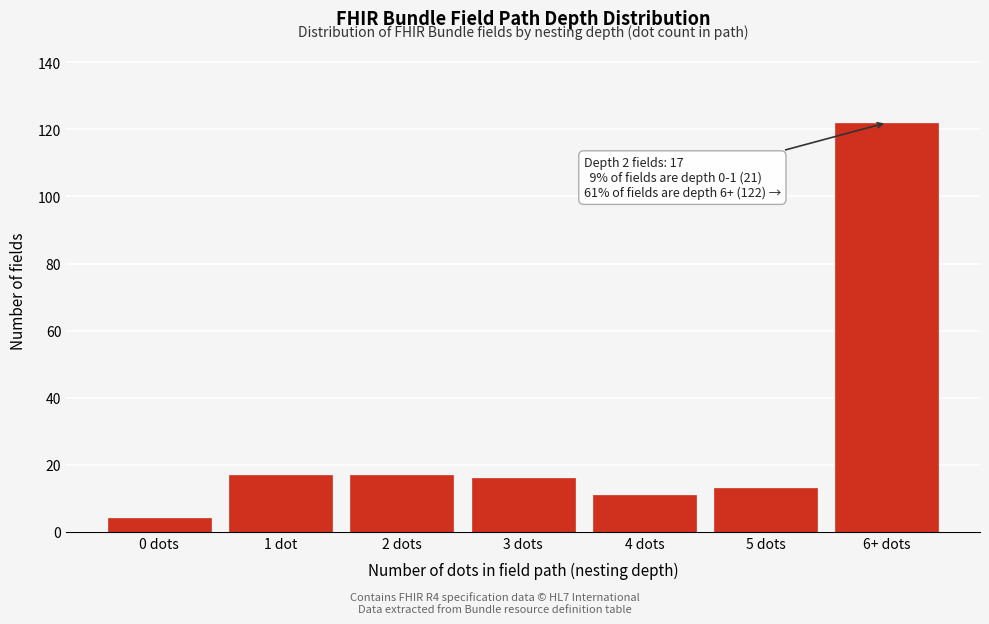

Reading left to right, extract all data points from this chart.

0 dots=4	1 dot=17	2 dots=17	3 dots=16	4 dots=11	5 dots=13	6+ dots=122